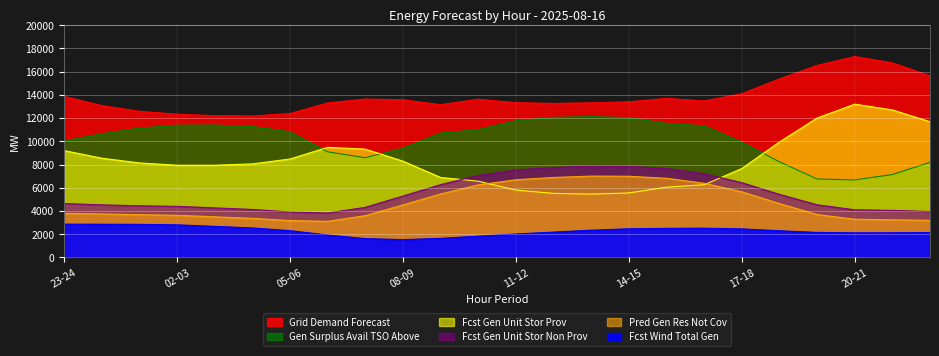

What is the maximum value shown in the chart?

17301